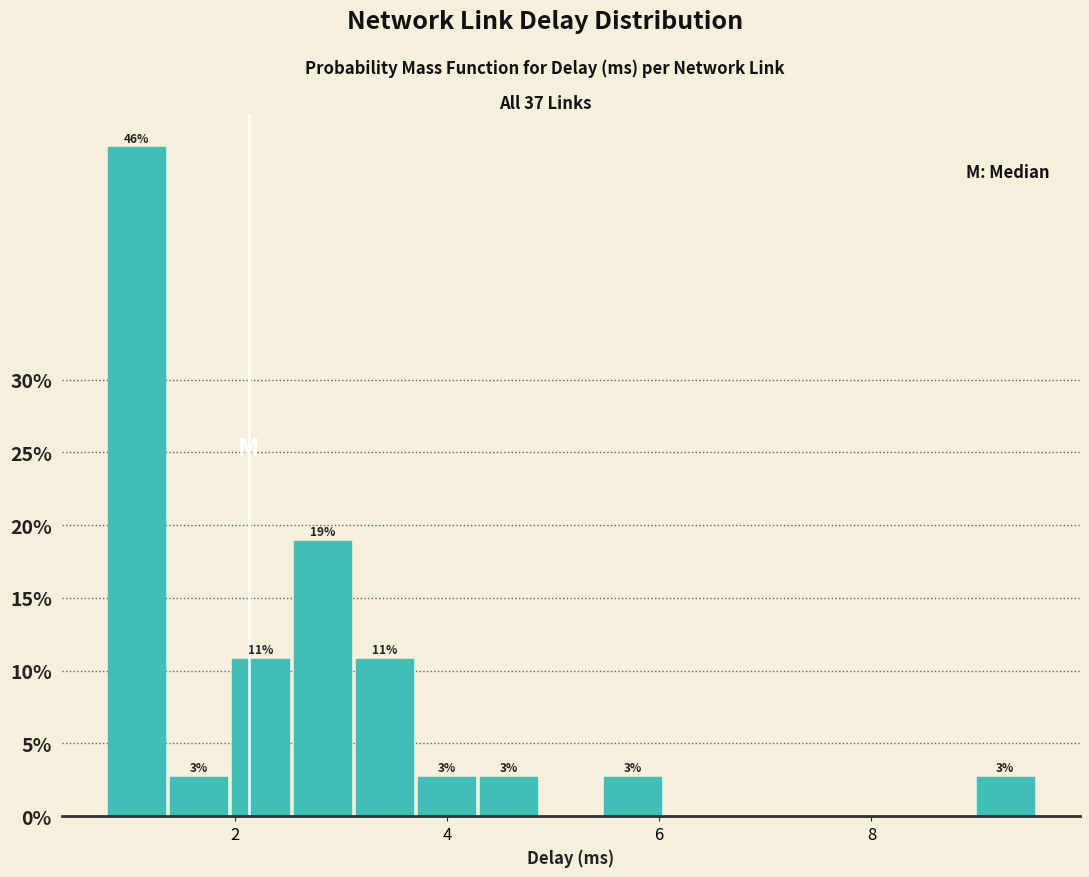

Read against the x-axis, roughly where is the centre of the tallest bar?

1.0